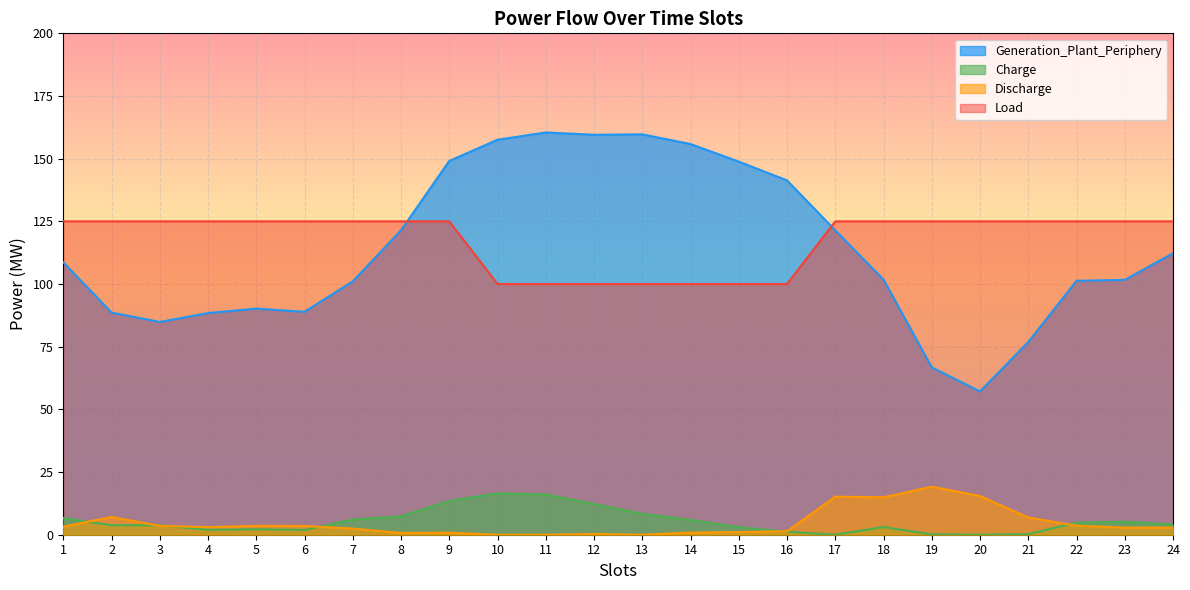

Rank the series by their maximum value, from lowest to highest.

Charge, Discharge, Load, Generation_Plant_Periphery